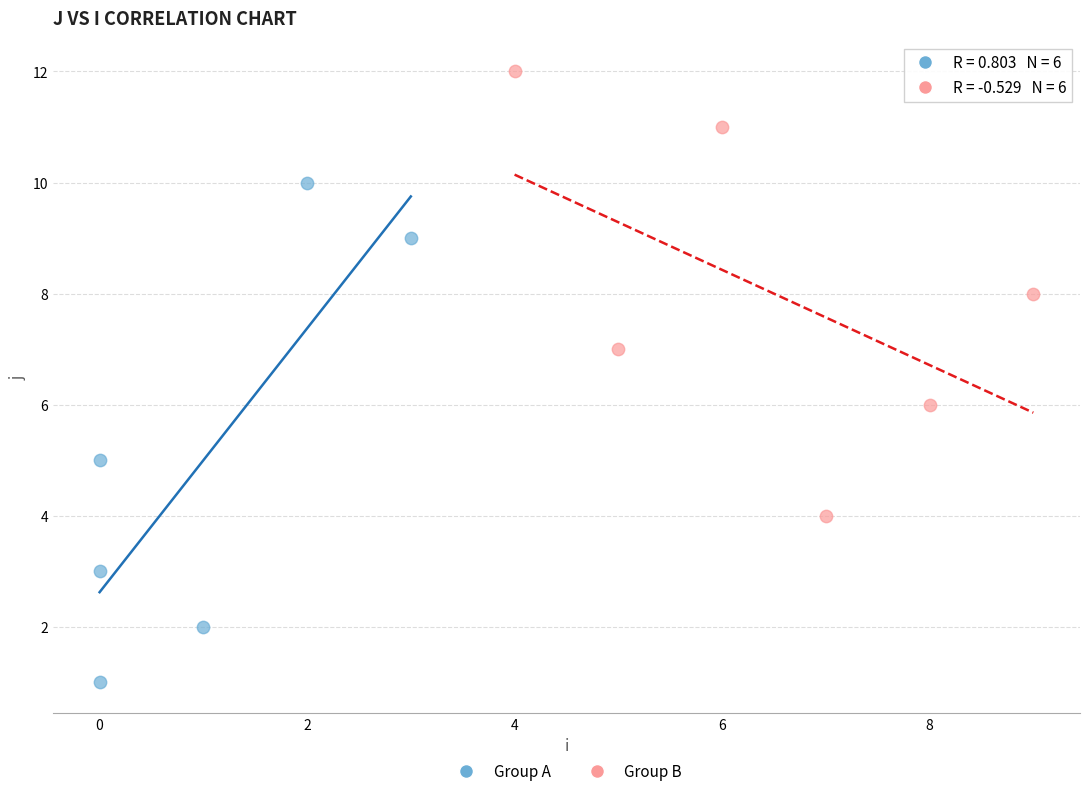

Which series reaches the maximum Y coordinate?

Group B